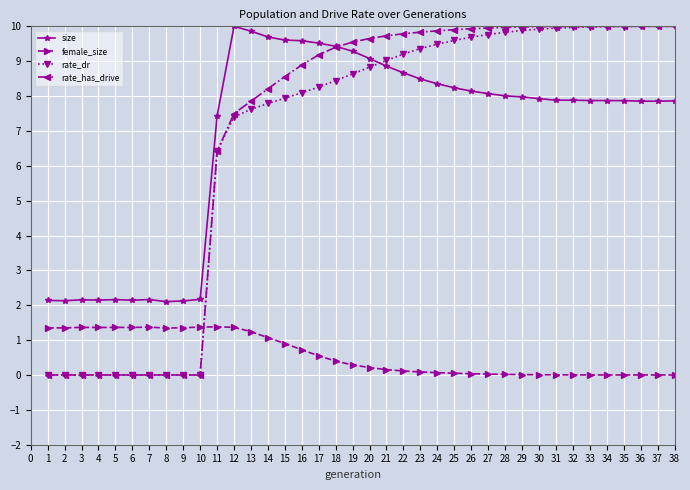

At which label is rate_has_drive closest to 5?

11